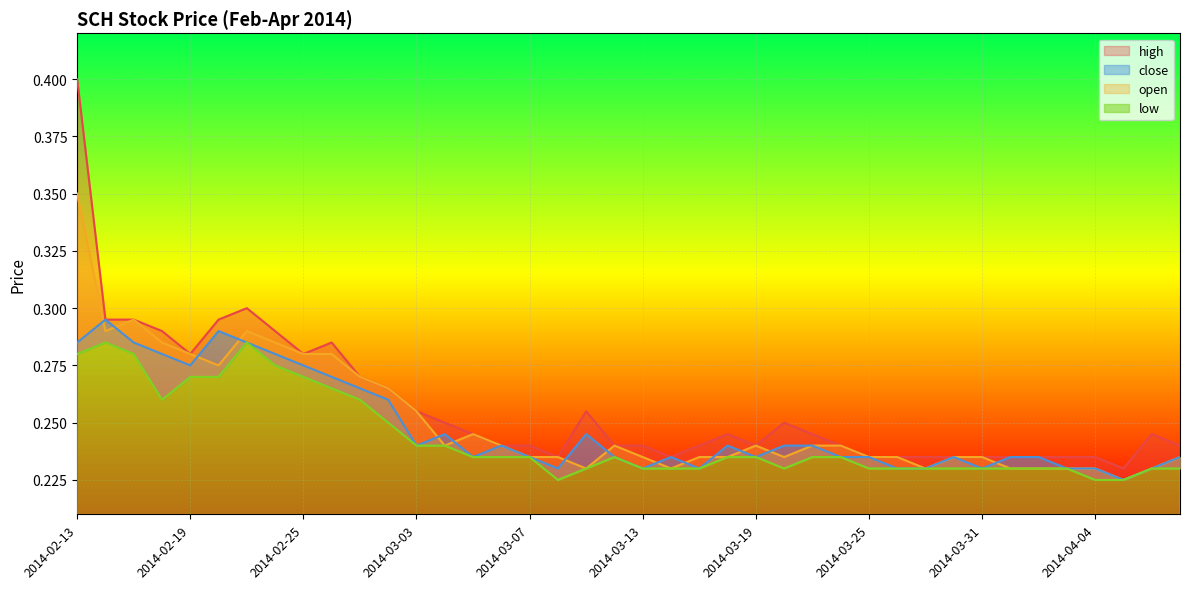

True or false: close has more than 2 points higher than both neighbors.

True